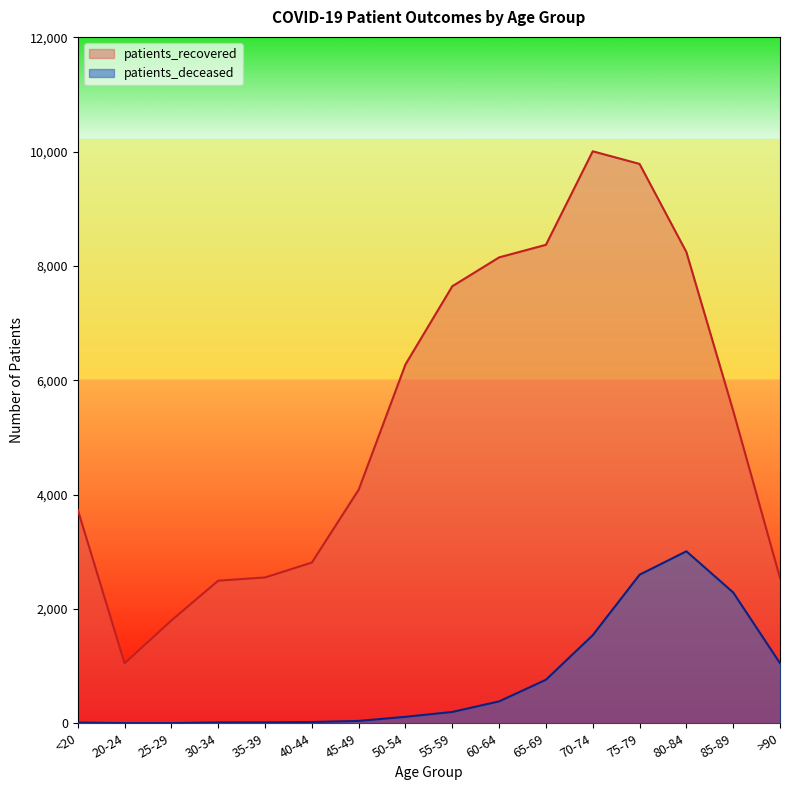

At which category does patients_recovered reach its first local peak?

70-74